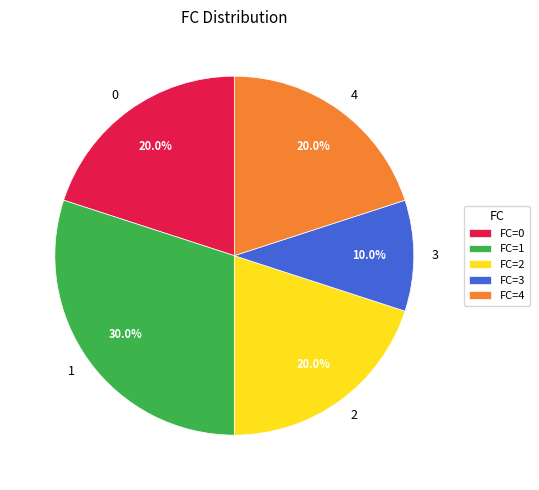

Does any single category account for the majority?

No